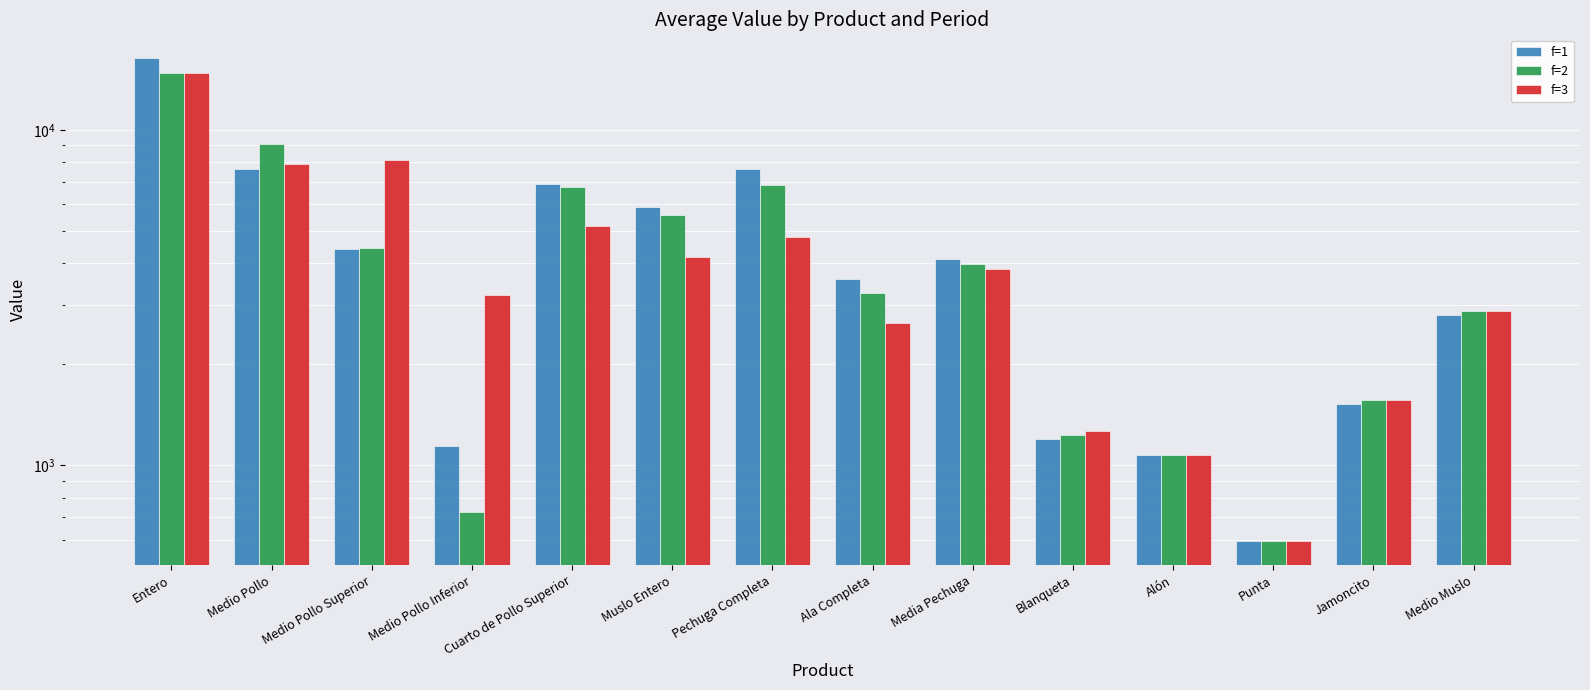

List the labels in order of f=1 value, largest first.

Entero, Medio Pollo, Pechuga Completa, Cuarto de Pollo Superior, Muslo Entero, Medio Pollo Superior, Media Pechuga, Ala Completa, Medio Muslo, Jamoncito, Blanqueta, Medio Pollo Inferior, Alón, Punta